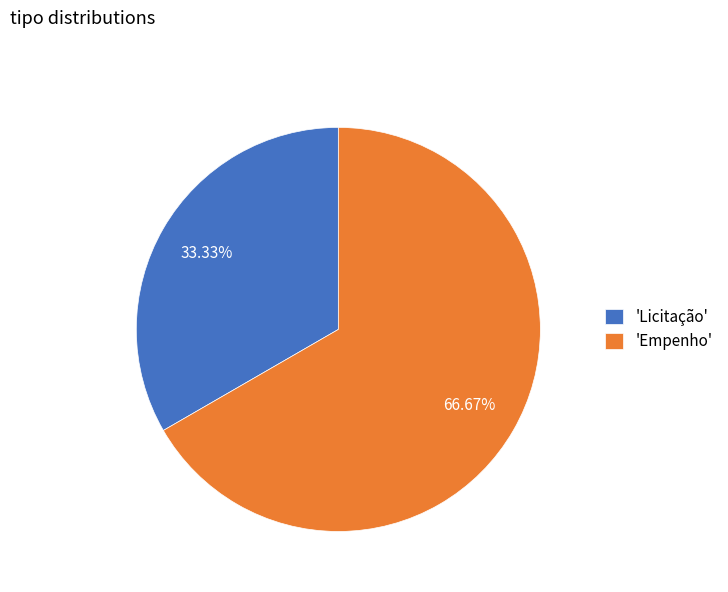

What is the ratio of the value at 'Licitação' to the value at 'Empenho'?

0.5